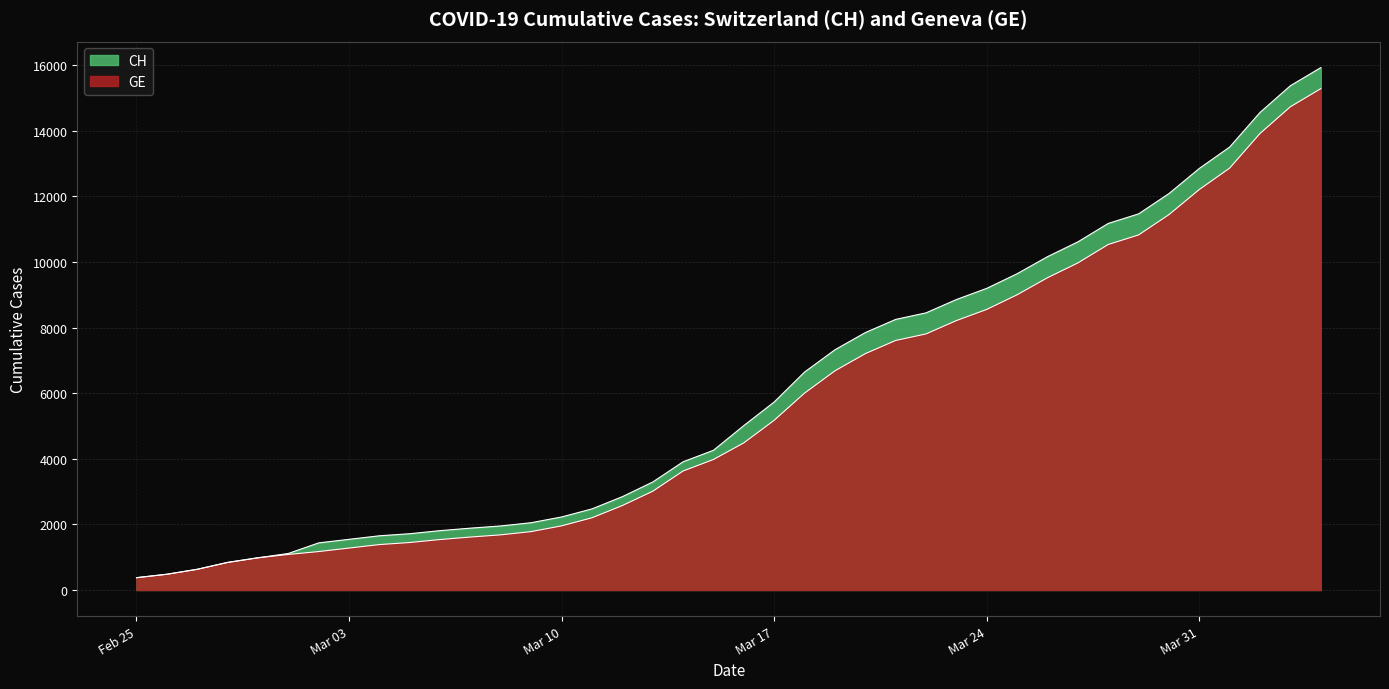

Which series has the widest spread of values?

CH